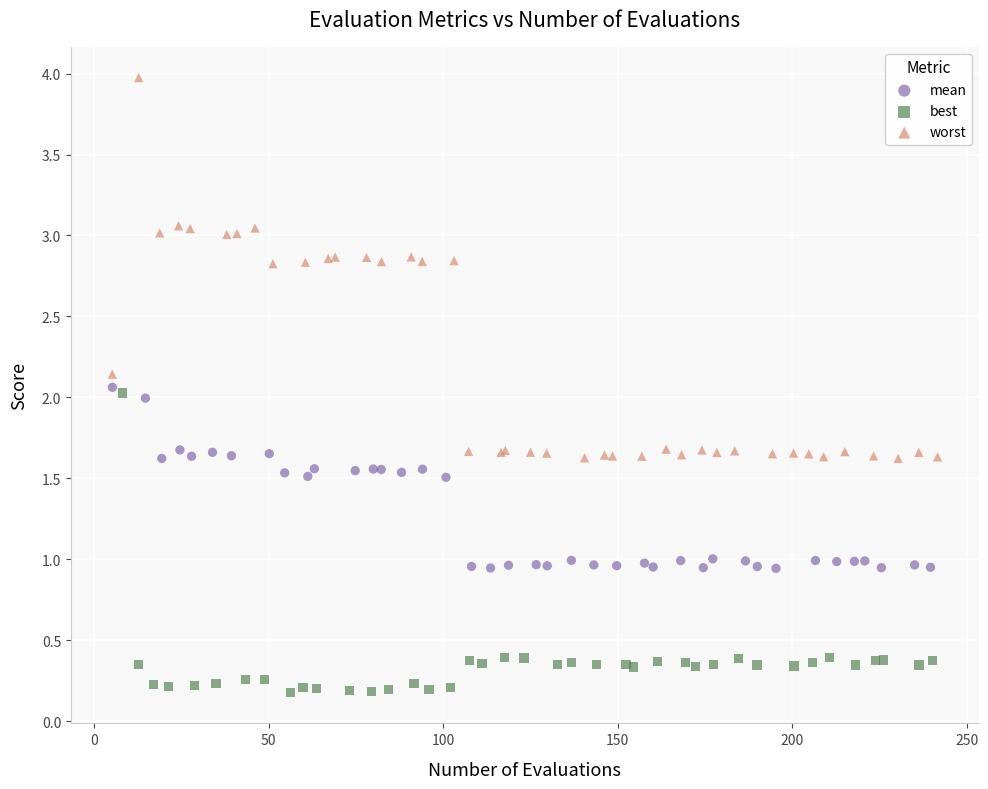

Which series contains the lowest Y value?

best